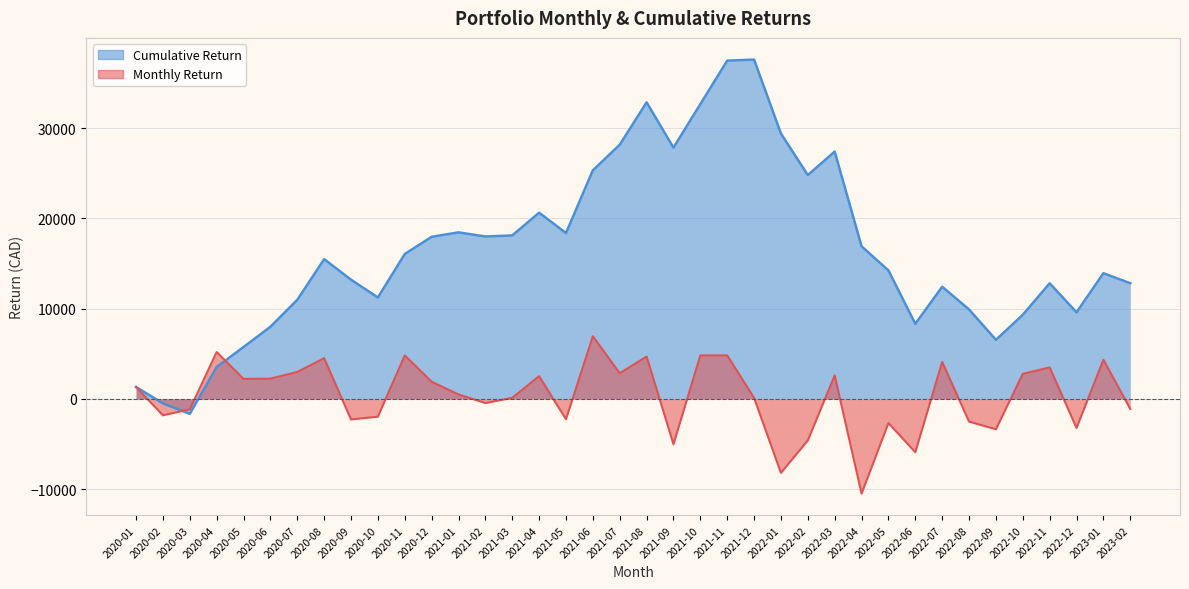

At which label is Cumulative Return closest to 17964?

2020-12